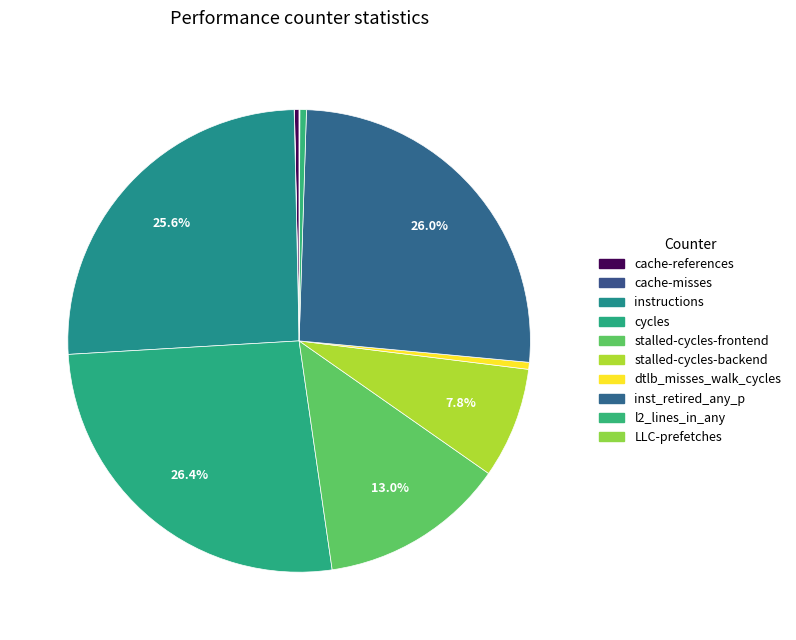

Is stalled-cycles-backend the majority of the pie?

No